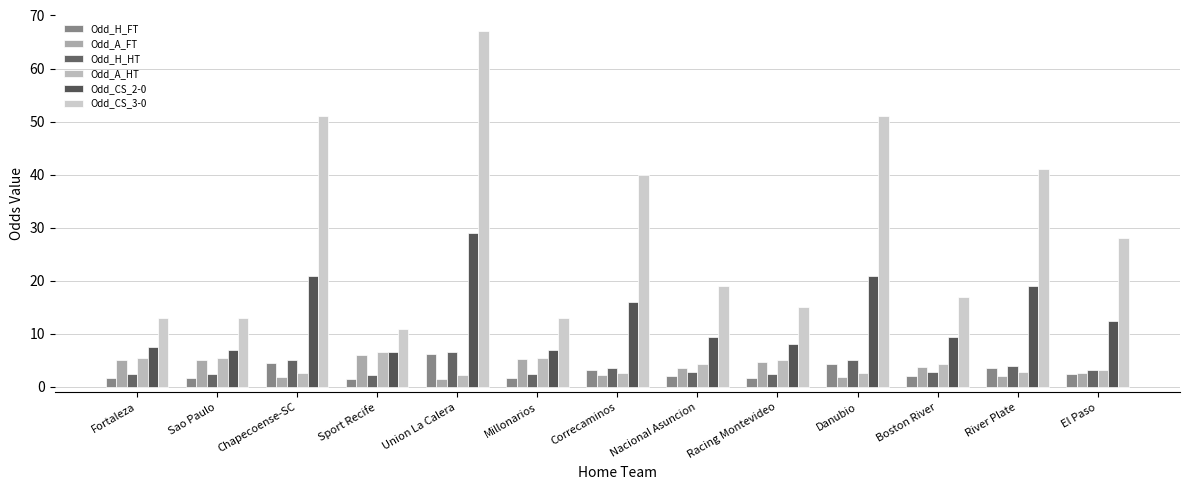

True or false: Odd_H_FT has a value of 3.6 at River Plate.

True